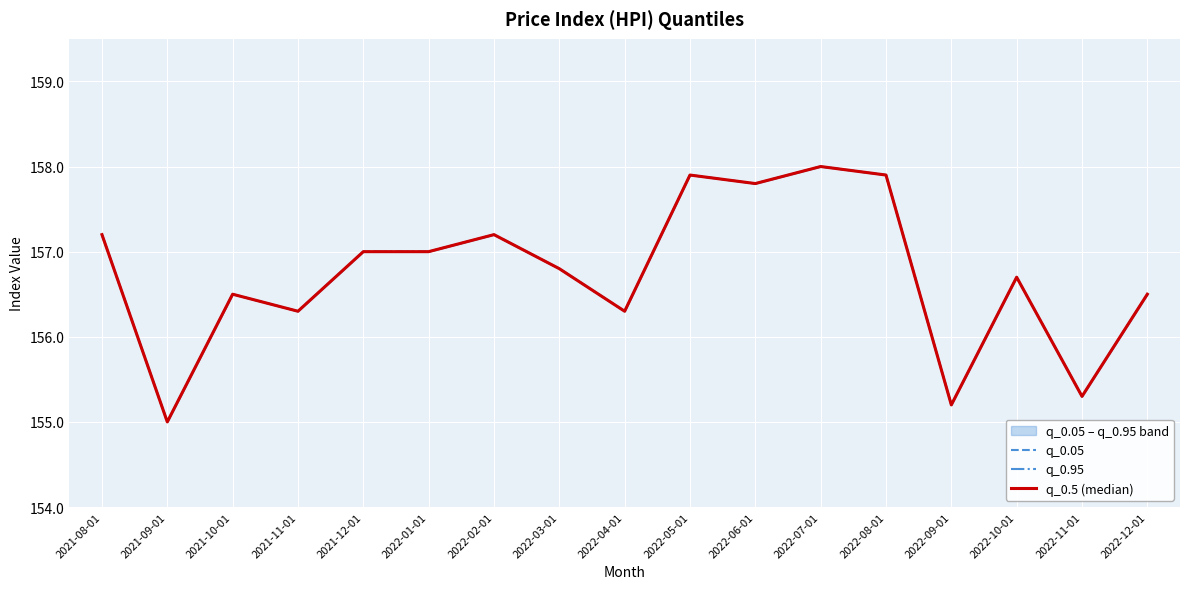

True or false: q_0.05 and q_0.95 cross at least once.

False